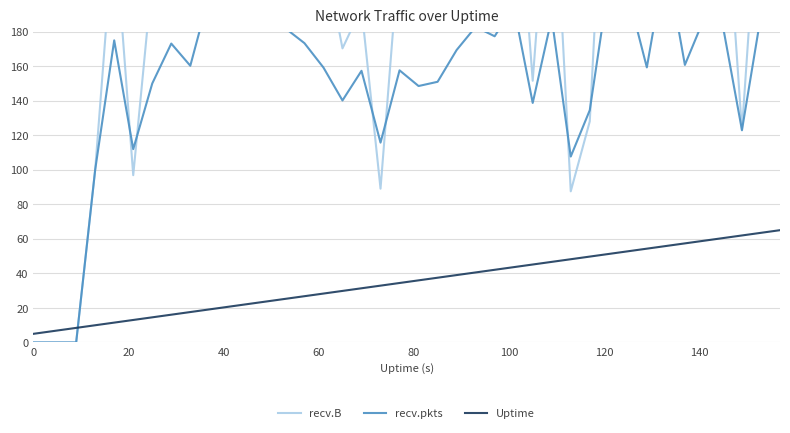

What is the minimum value for Uptime?

5.0